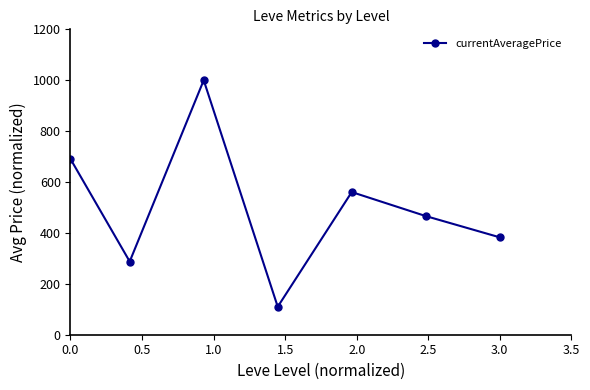

What is the average value?

499.7